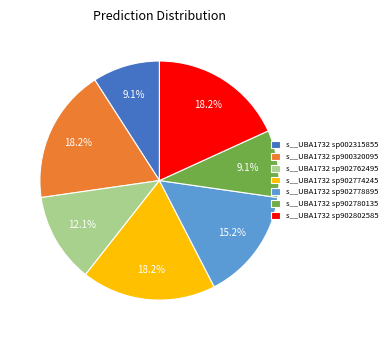

Do s__UBA1732 sp902774245 and s__UBA1732 sp900320095 together represent more than half of the pie?

No